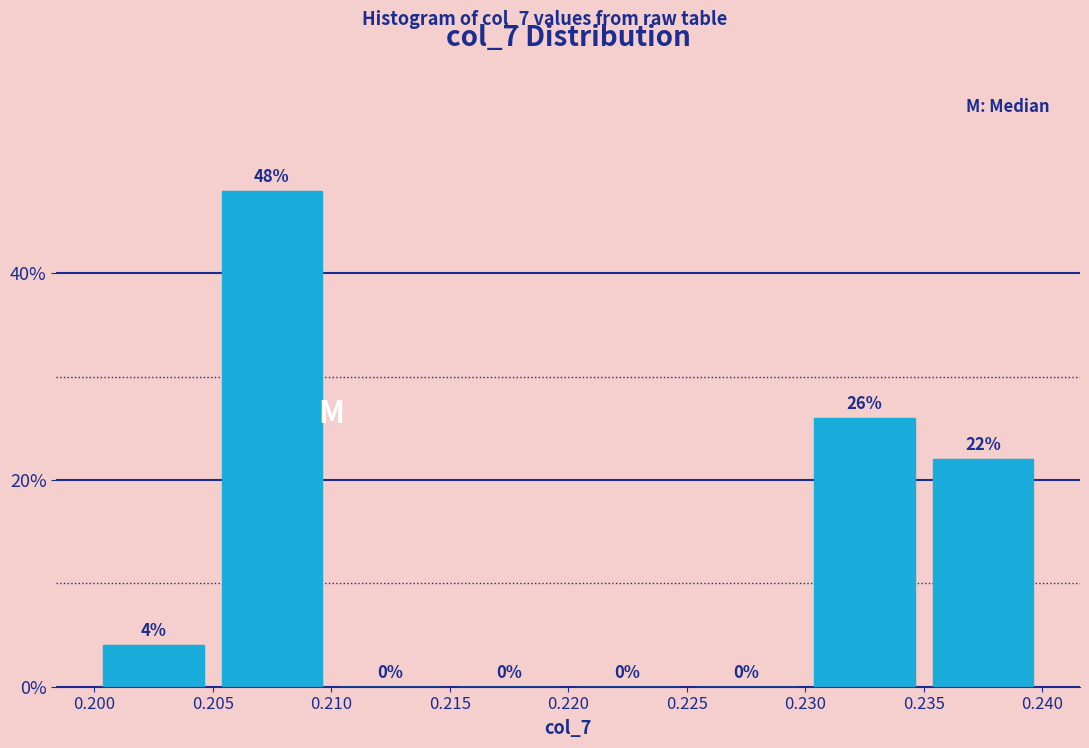

Reading left to right, list every bar in this chart as the range it spans on the x-axis followed by its height.

0.200 to 0.205: 4
0.205 to 0.210: 48
0.210 to 0.215: 0
0.215 to 0.220: 0
0.220 to 0.225: 0
0.225 to 0.230: 0
0.230 to 0.235: 26
0.235 to 0.240: 22